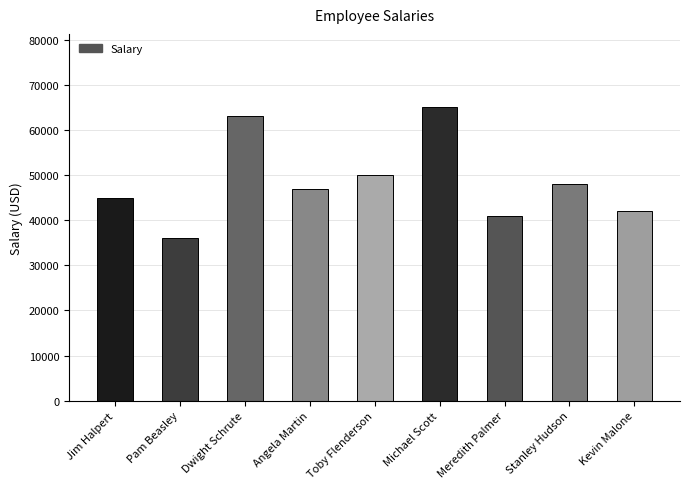

How many categories are shown in the chart?

9